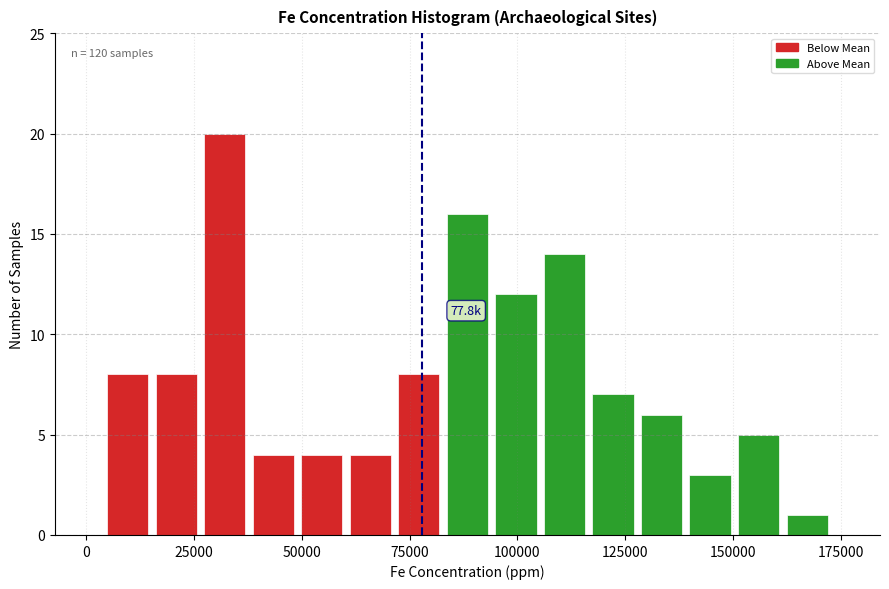

Read against the x-axis, roughly where is the centre of the tallest bar?

30000